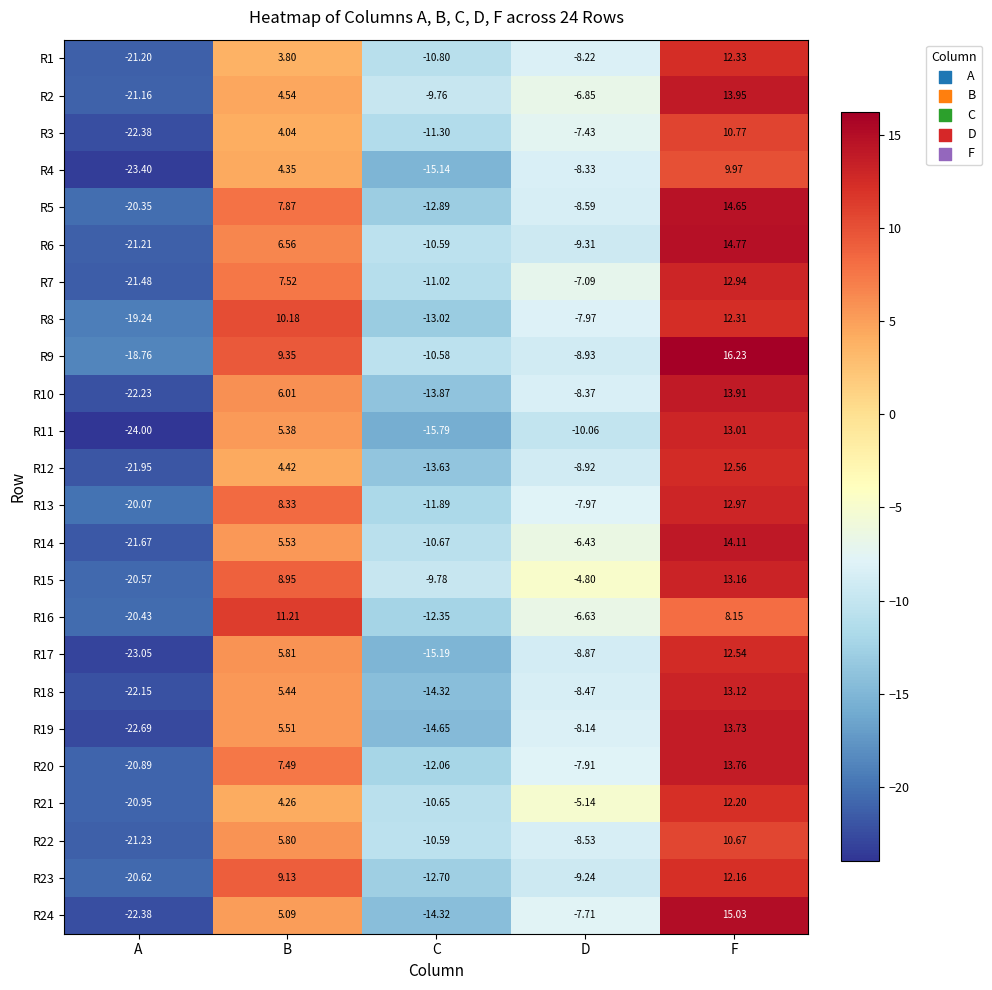

Where is R4 nearest to the value -6?

D